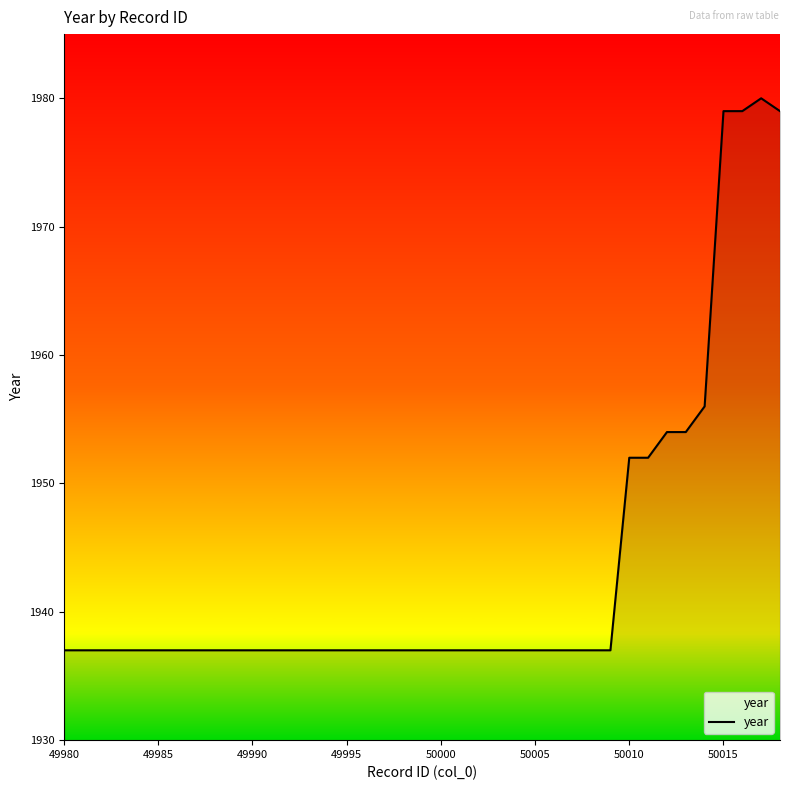

What is the greatest value displayed?

1980